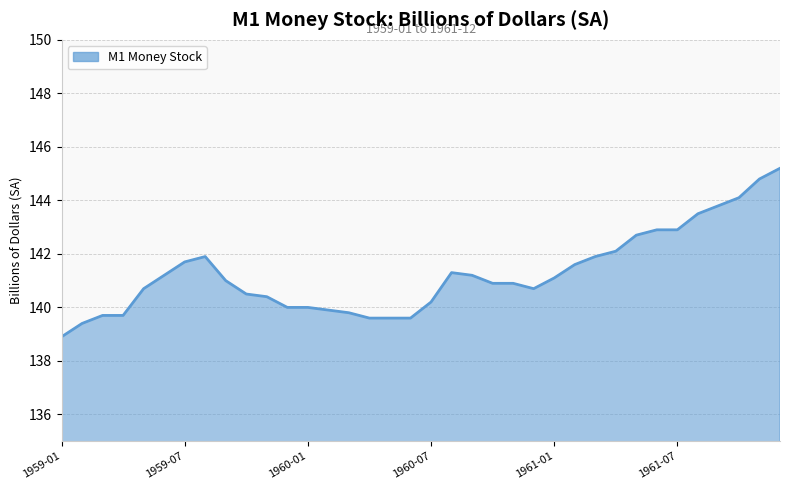

What is the minimum value shown in the chart?

138.9